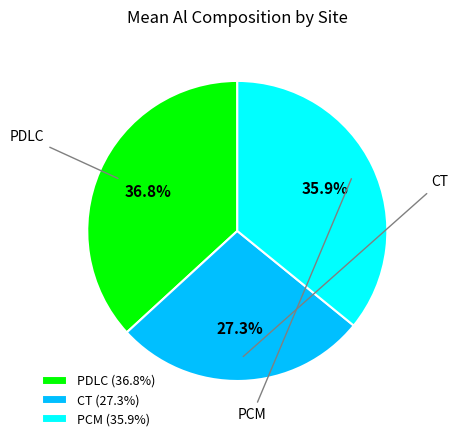

What is the ratio of the value at PCM to the value at PDLC?

1.0